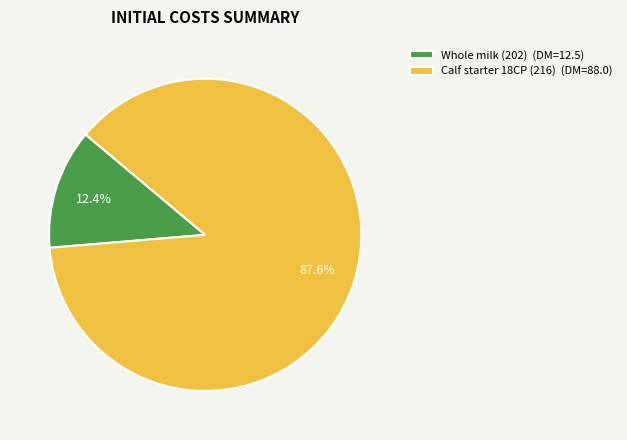

Count the number of slices in the pie.

2